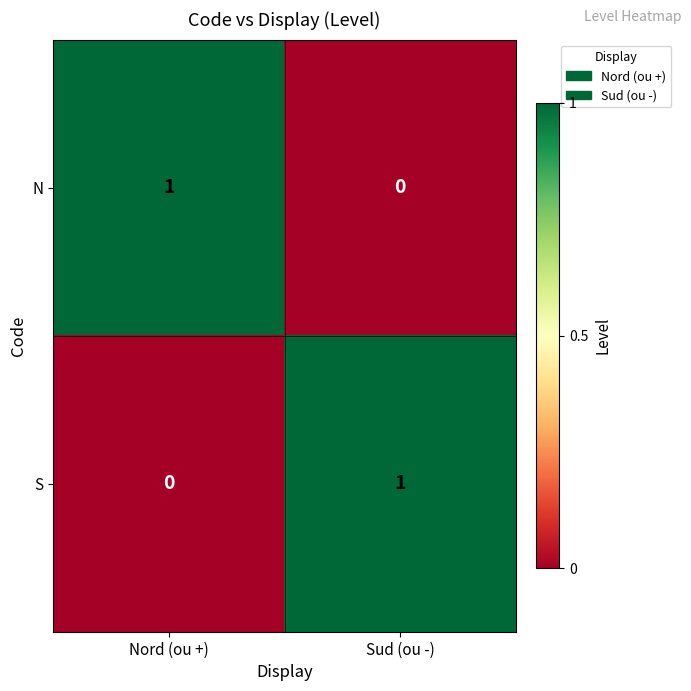

At how many categories does at least one series exceed 0?

2